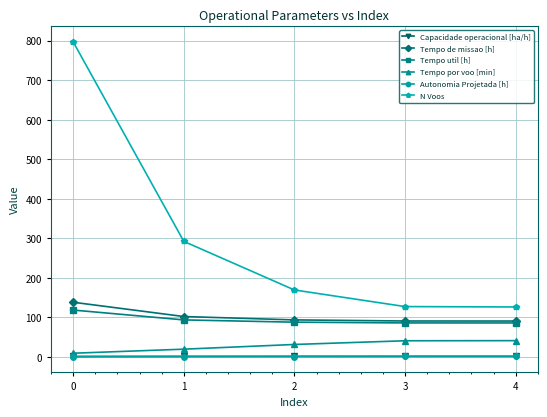

Is the value of Tempo por voo [min] at 4 greater than the value of Capacidade operacional [ha/h] at 2?

Yes